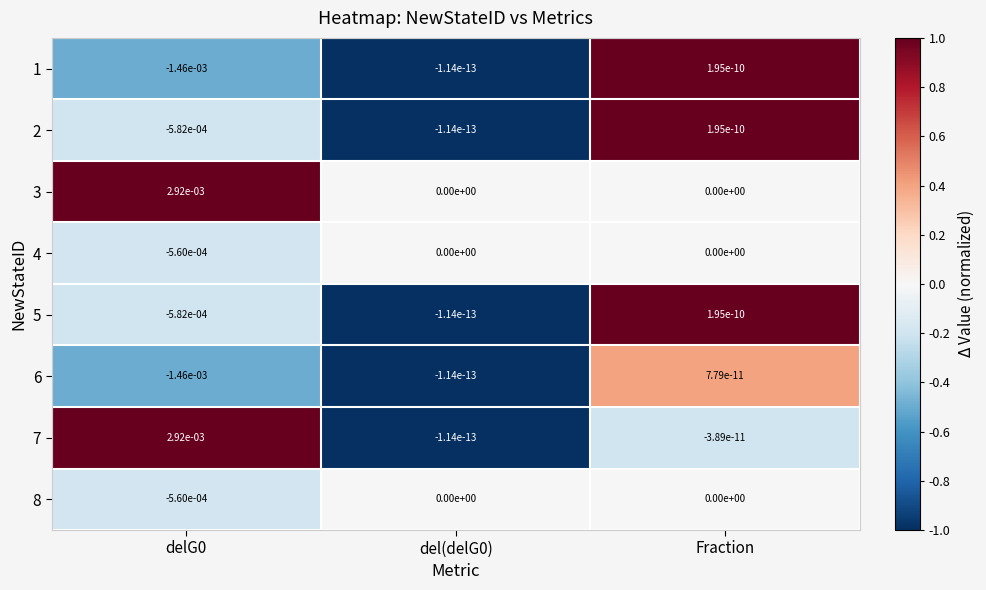

The value of 2 at del(delG0) is -0.0. True or false?

True